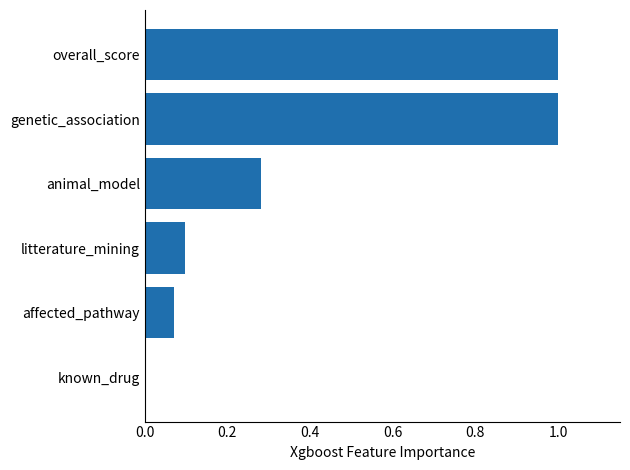

Between animal_model and litterature_mining, which is larger?

animal_model